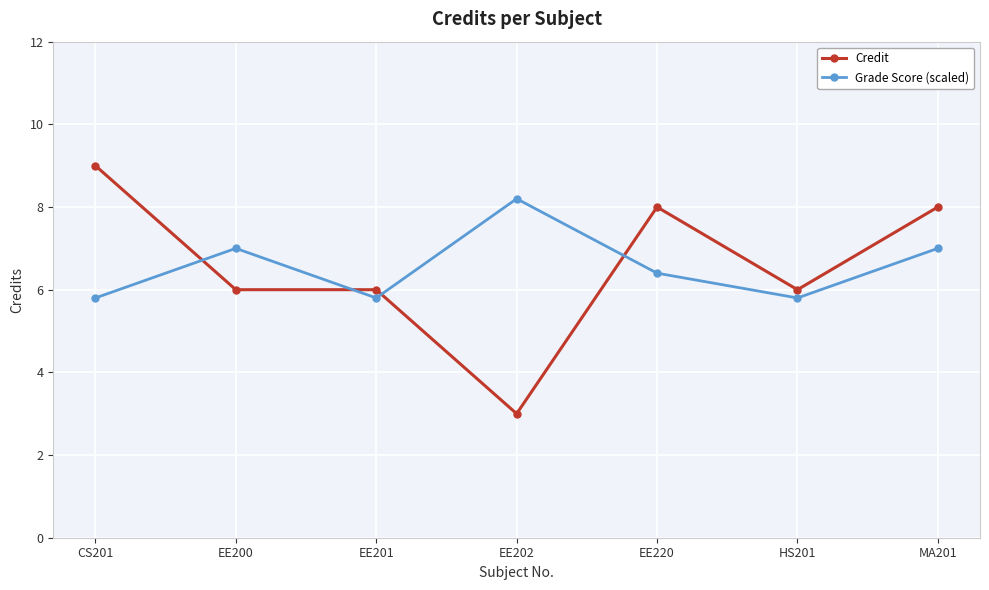

How many distinct data groups are displayed?

2